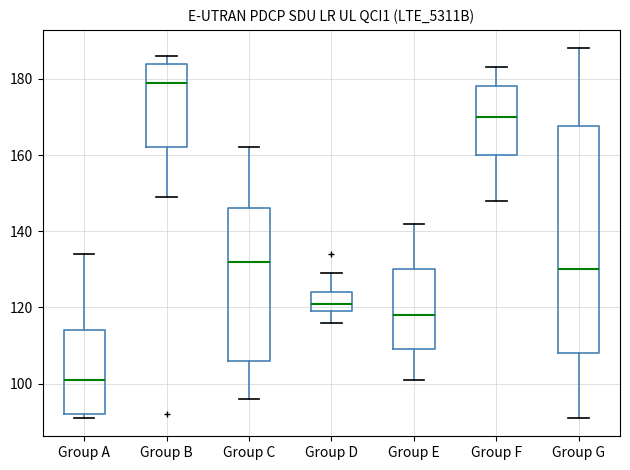

Reading left to right, read every box against the y-axis: the position of its median line, the range the box covers, and the ends of its whiskers. The values are not printed on the chart, so give them approximately, as read against the axis.

Group A: median 102, box 92 to 114, whiskers 92 (just below the box's lower edge) to 134
Group B: median 180, box 162 to 184, whiskers 150 to 186
Group C: median 132, box 106 to 146, whiskers 96 to 162
Group D: median 122, box 120 to 124, whiskers 116 to 130
Group E: median 118, box 110 to 130, whiskers 102 to 142
Group F: median 170, box 160 to 178, whiskers 148 to 184
Group G: median 130, box 108 to 168, whiskers 92 to 188